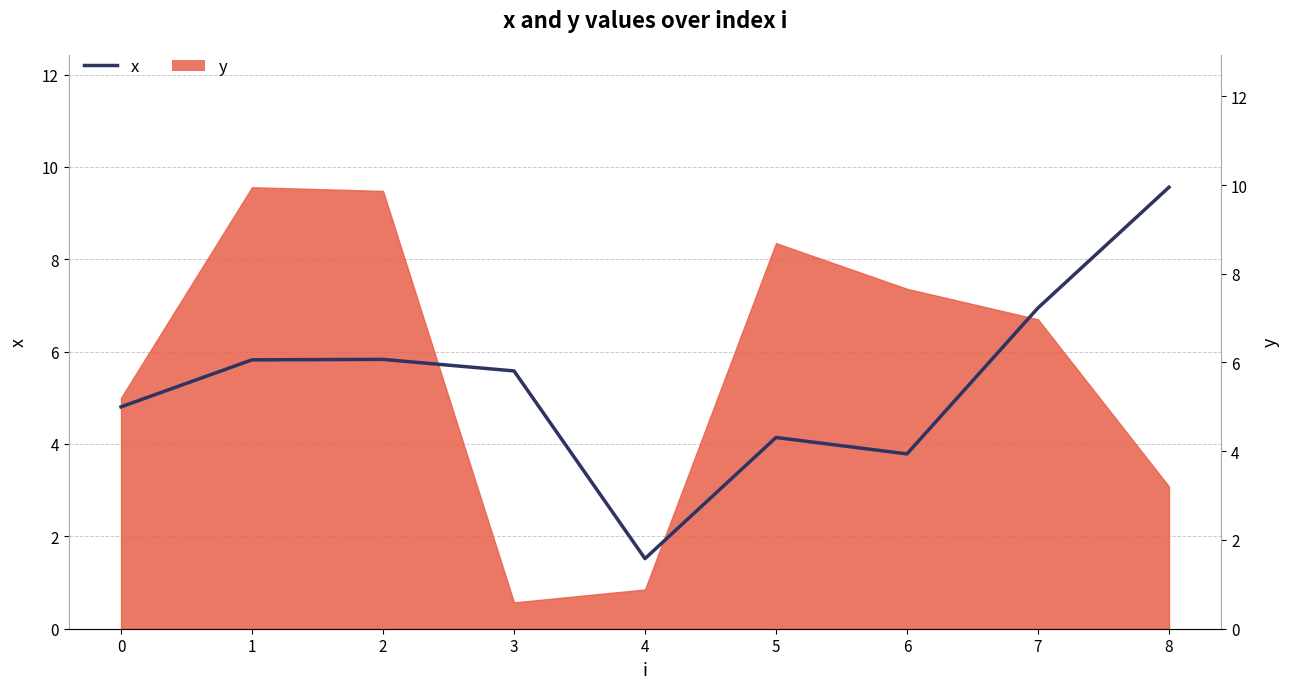

What is the smallest value displayed?

1.6